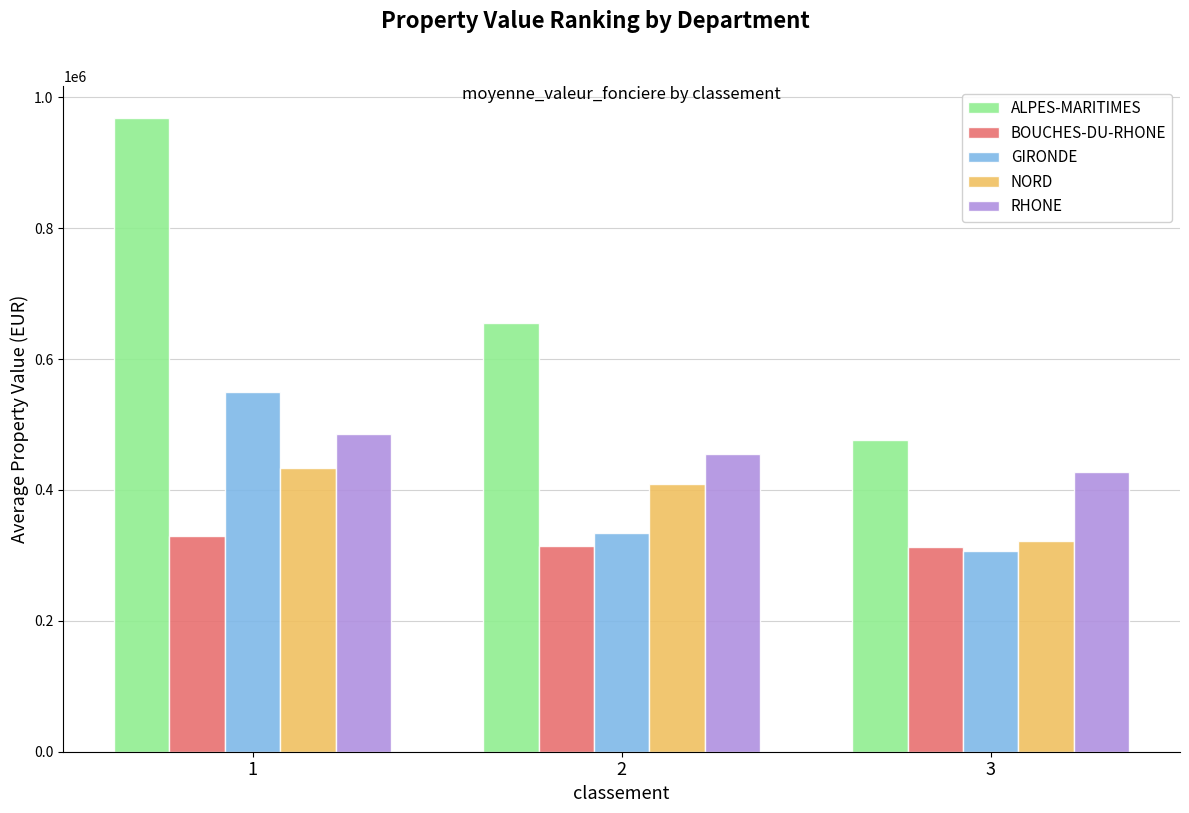

What is the approximate value of NORD at 1?

433202.0